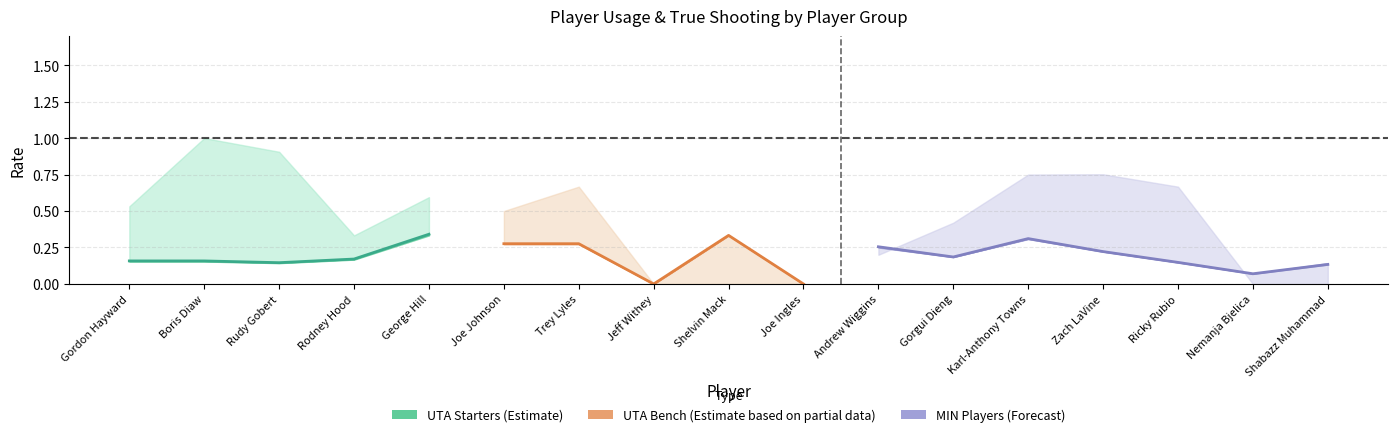

Where is the first local maximum for E_USG_PCT?

George Hill